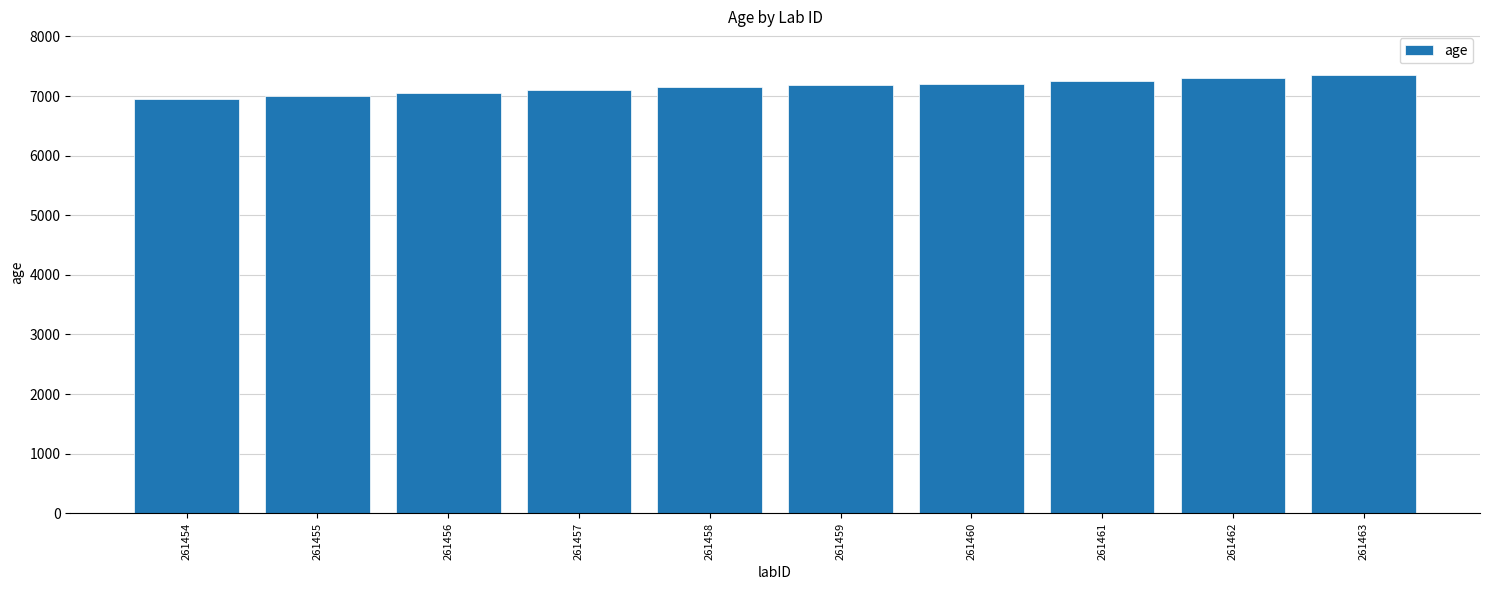

Are the bars horizontal?

No